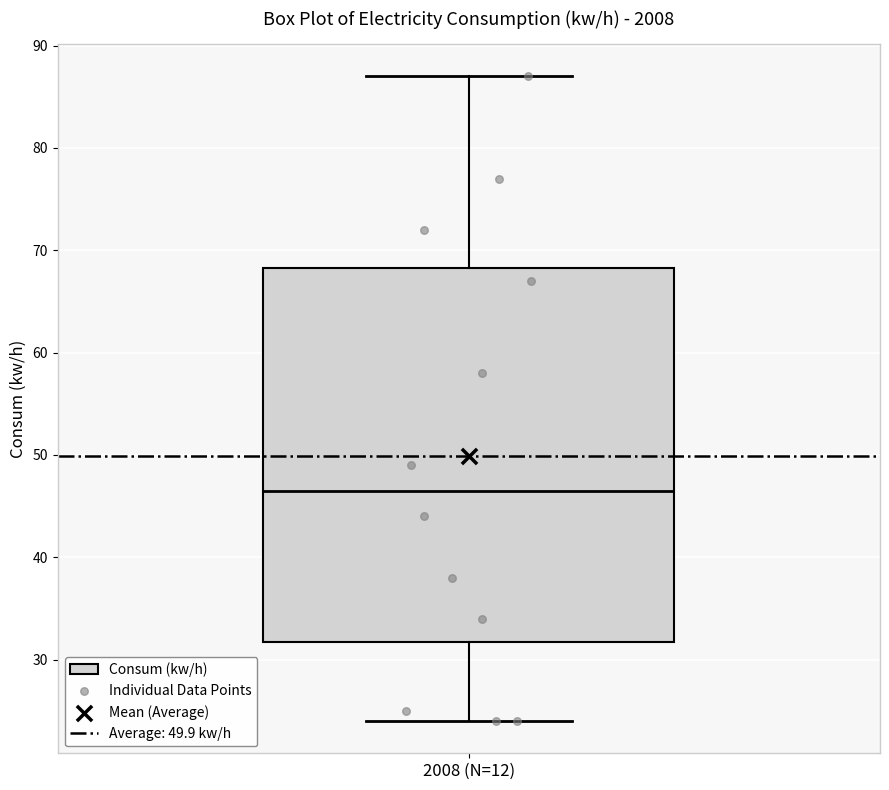

Where does the lower whisker of the box for 2008 (N=12) end on the y-axis? The values are not printed on the chart, so give them approximately, as read against the axis.

24